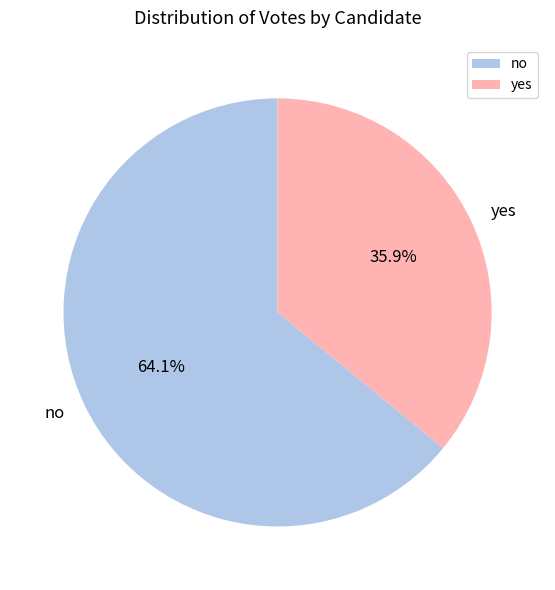

Which category has the smallest portion of the pie?

yes